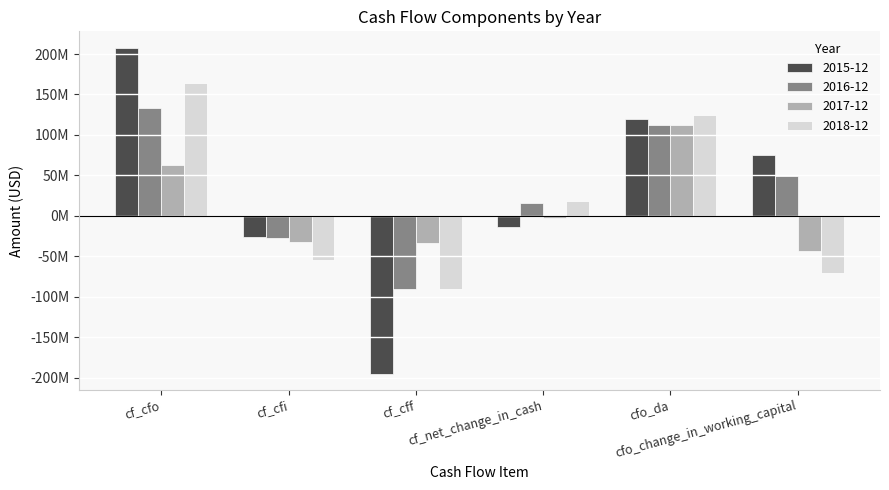

Does the chart contain any negative values?

Yes